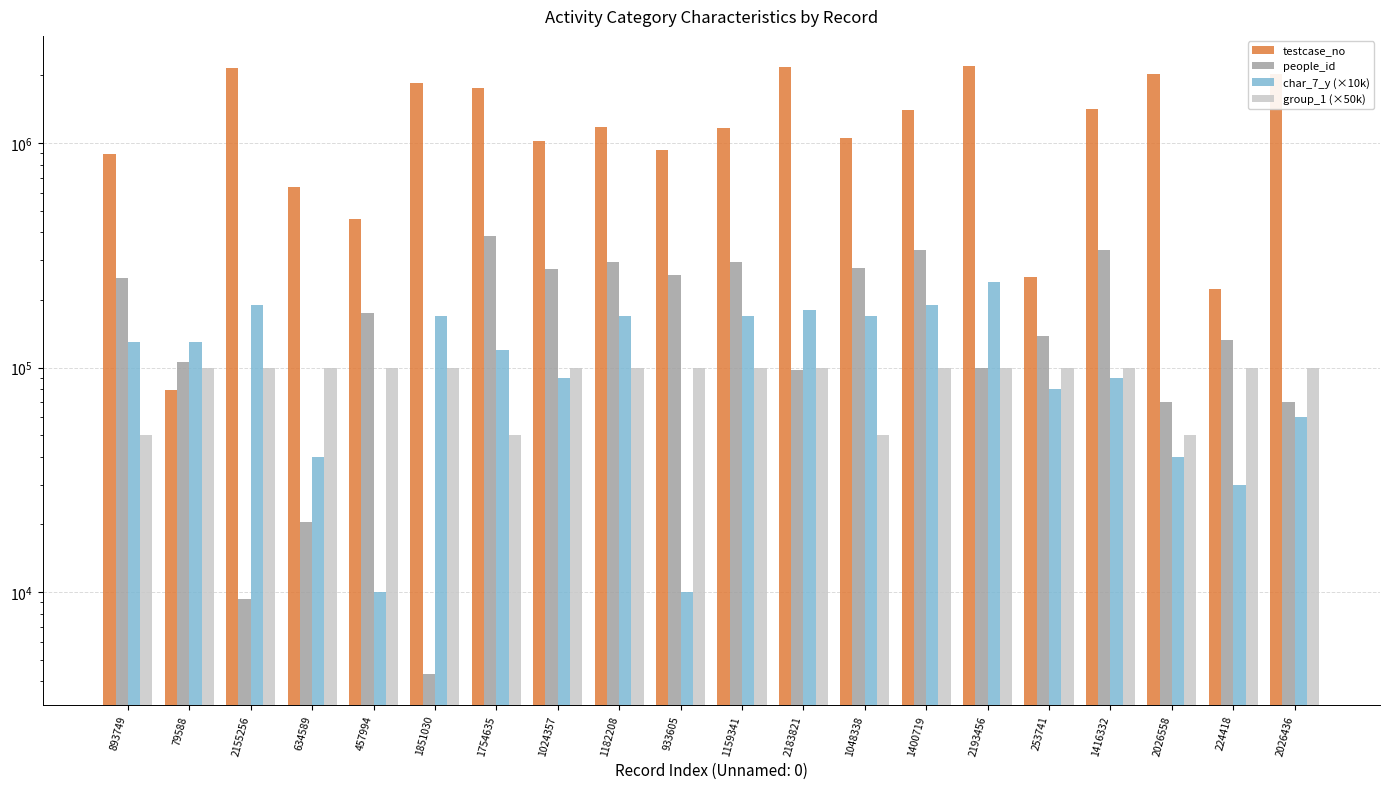

What is the greatest value displayed?

2193457